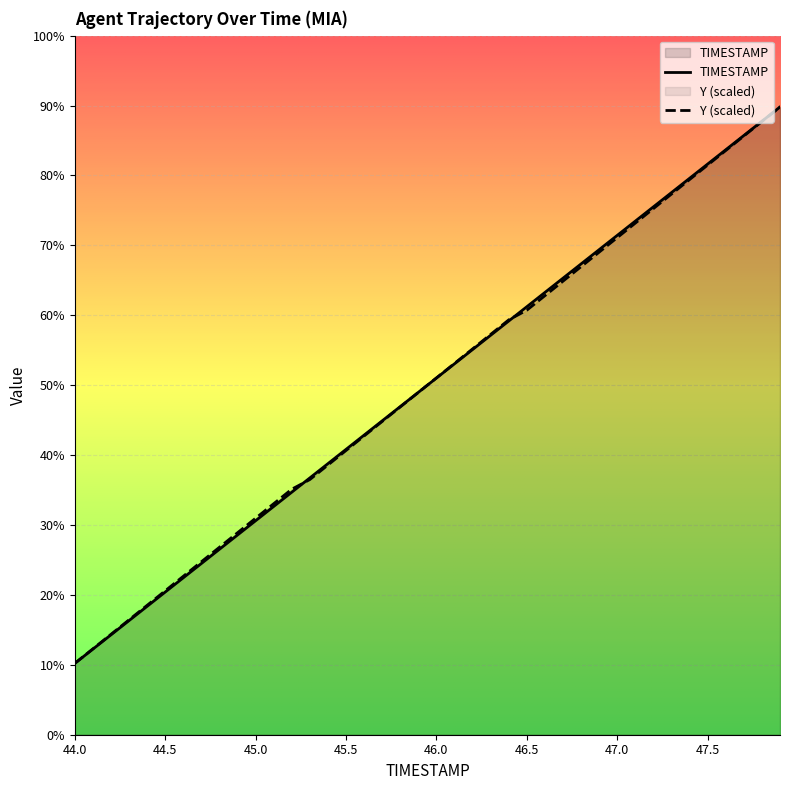

Rank the categories by Y value from lowest to highest.

44.0, 44.1, 44.2, 44.3, 44.4, 44.5, 44.6, 44.7, 44.8, 44.9, 45.0, 45.1, 45.2, 45.3, 45.4, 45.5, 45.6, 45.7, 45.8, 45.9, 46.0, 46.1, 46.2, 46.3, 46.4, 46.5, 46.6, 46.7, 46.8, 46.9, 47.0, 47.1, 47.2, 47.3, 47.4, 47.5, 47.6, 47.7, 47.8, 47.9